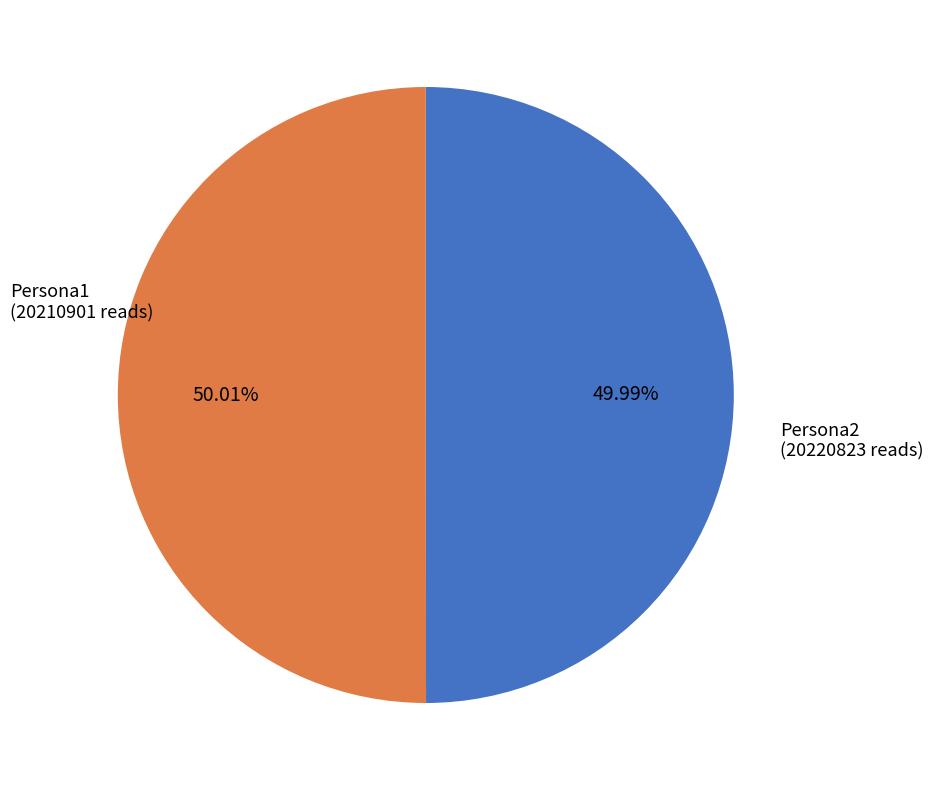

Is the sum of Persona2 and Persona1 greater than half?

Yes